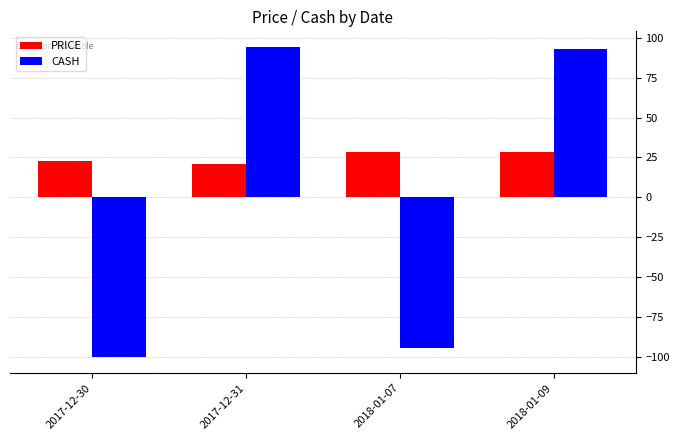

What is the difference between the highest and lowest values at 2018-01-07?

122.7